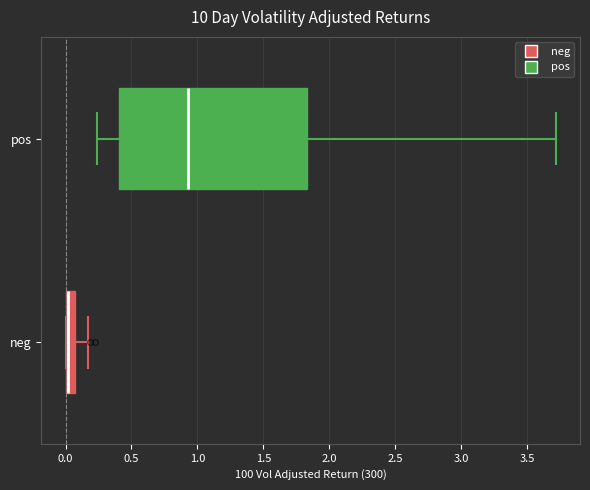

Which box is the widest, from its left edge to its right edge?

pos